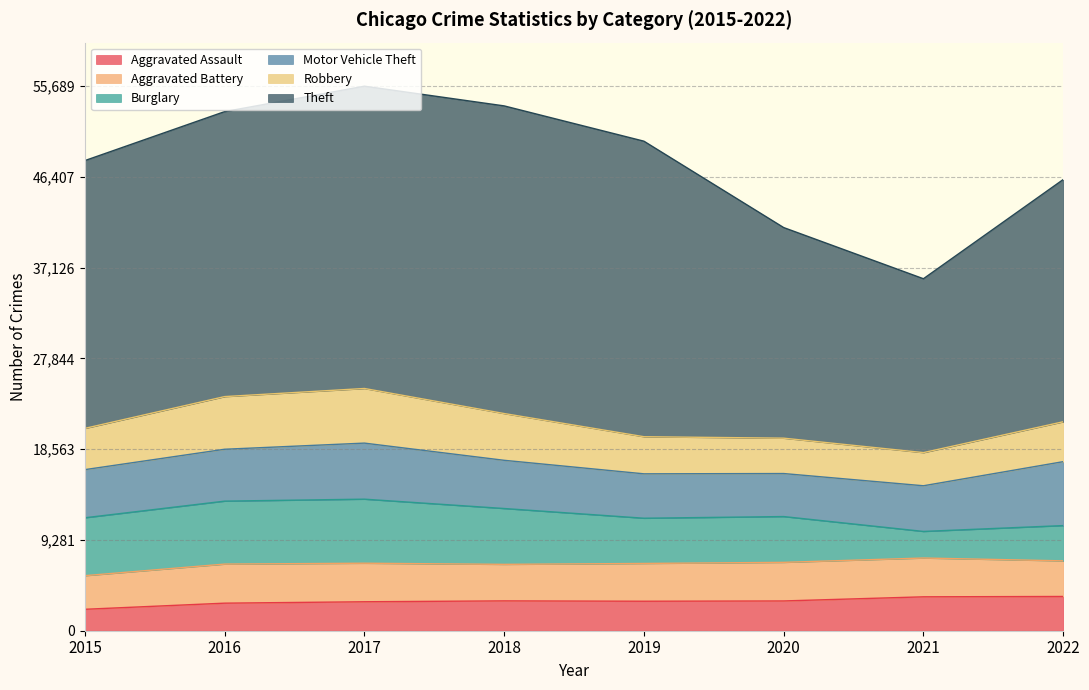

Where is Aggravated Assault nearest to the value 2847?

2016